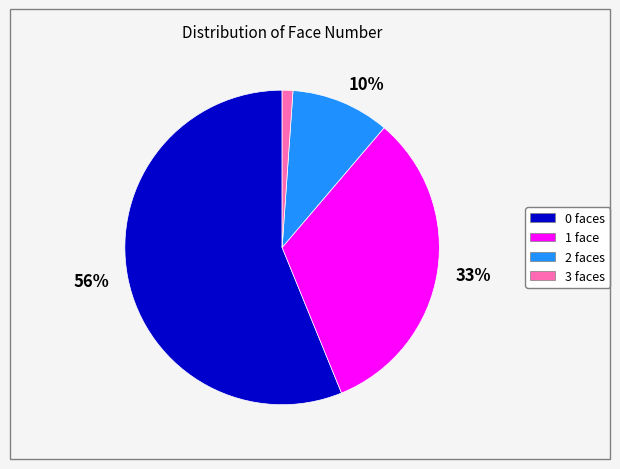

To the nearest percent, what is the difference between the largest and smallest slice percentages?

55%